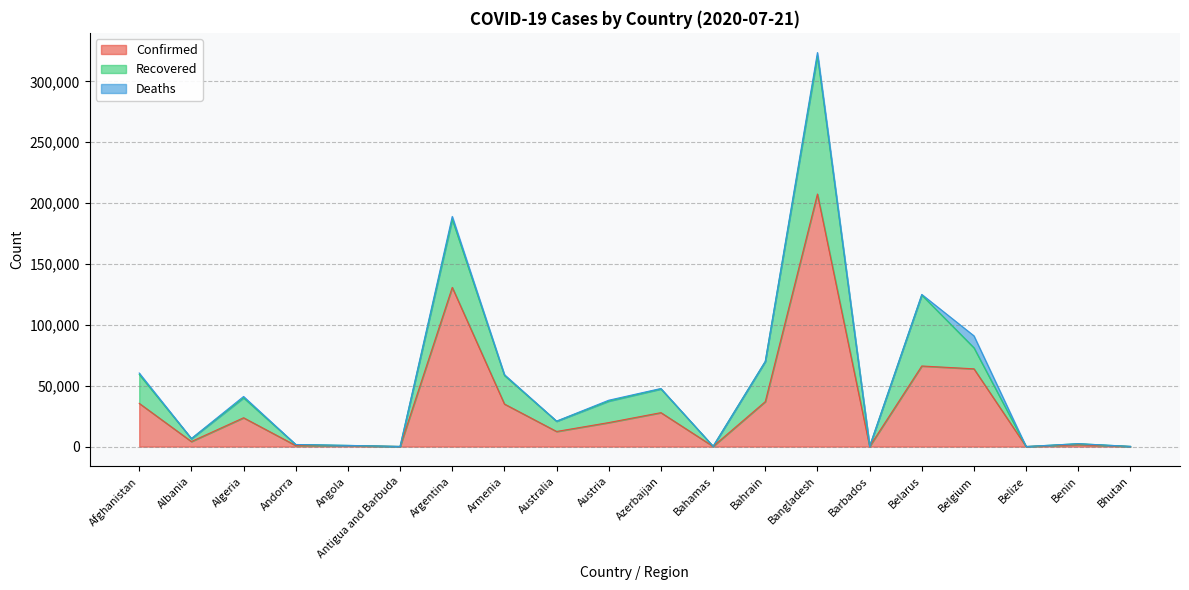

What is the label of the 8th point from the left?

Armenia